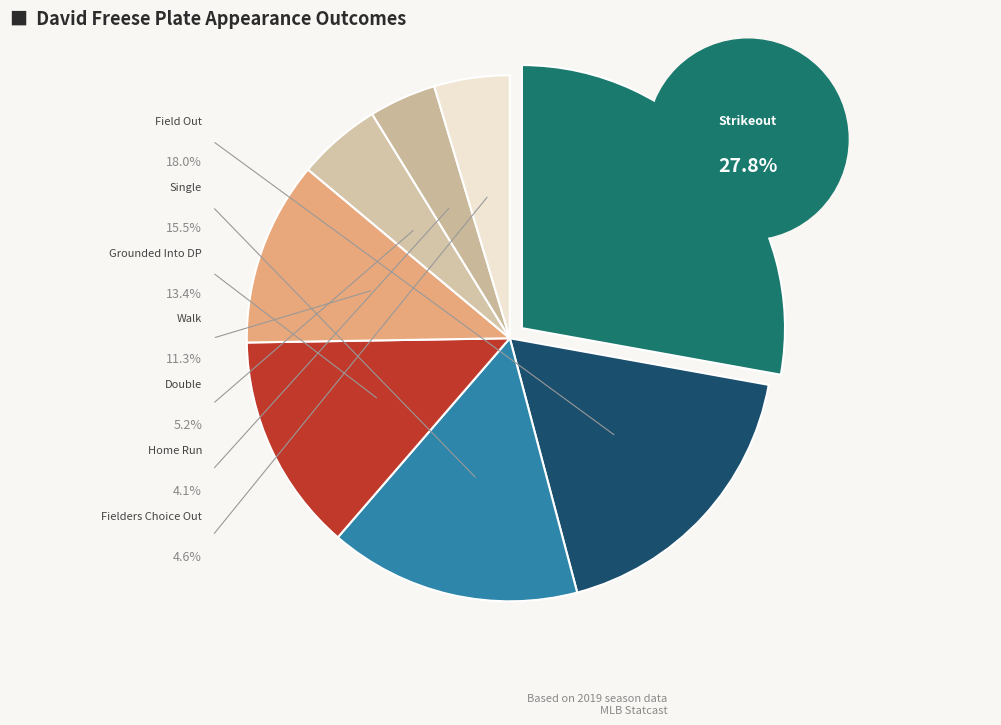

Does grounded_into_double_play account for over 50% of the chart?

No